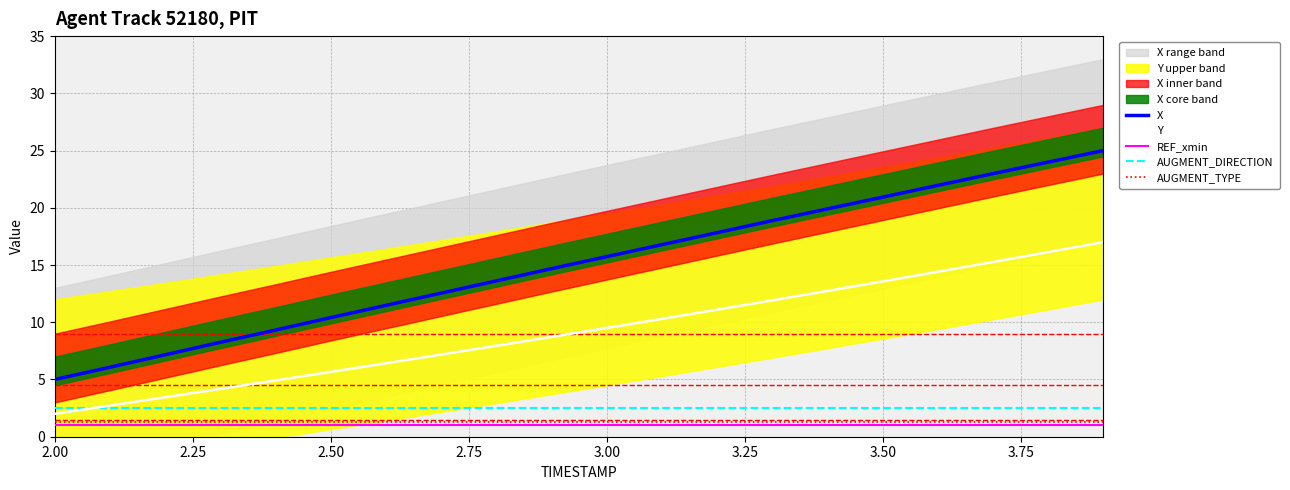

True or false: AUGMENT_DIRECTION and X intersect in this chart.

False